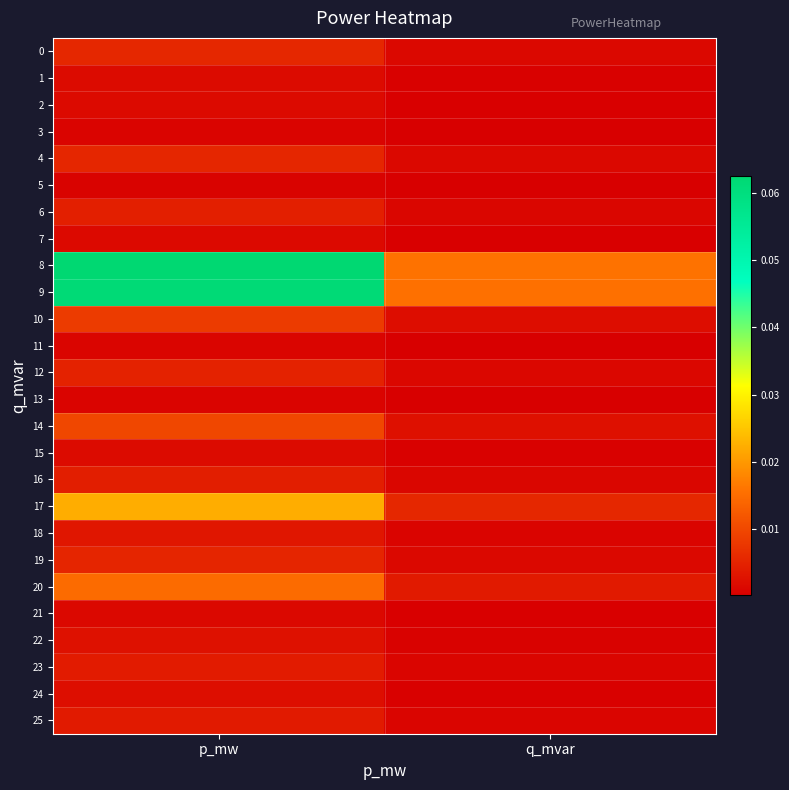

At how many categories does at least one series exceed 0?

2